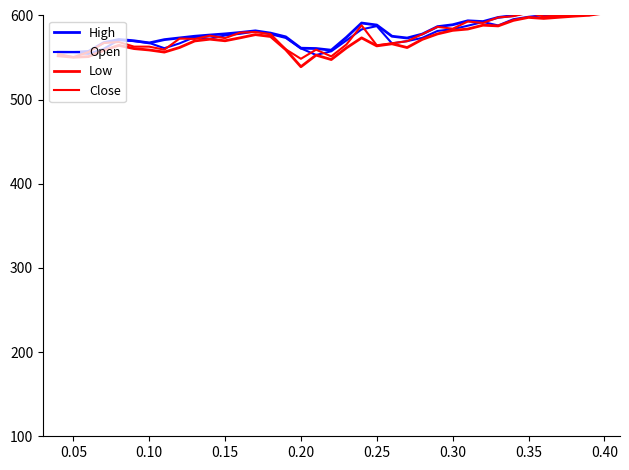

The Close series shows 904.3 at 38. True or false?

False